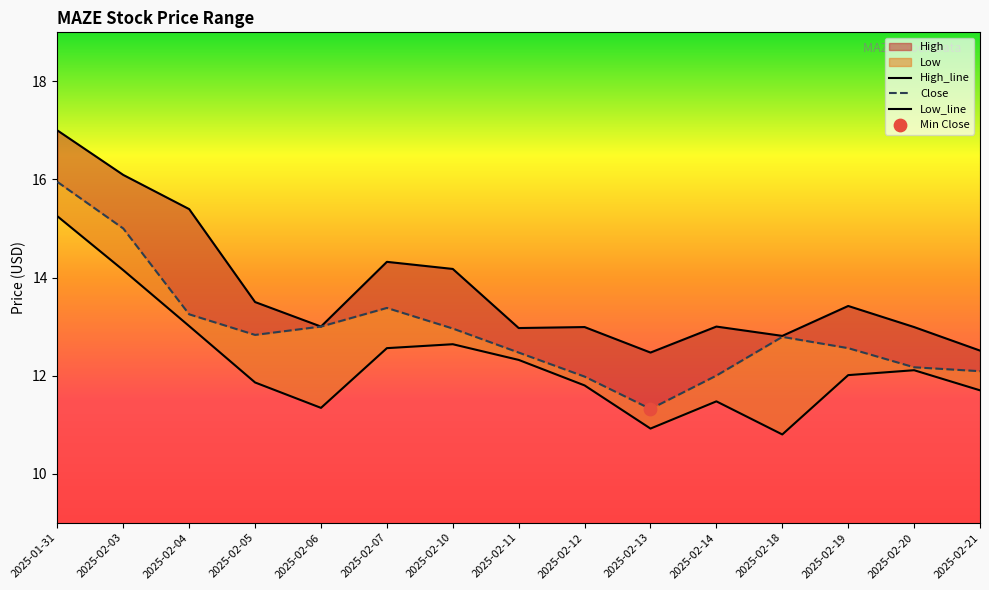

At how many categories does at least one series exceed 16?

2